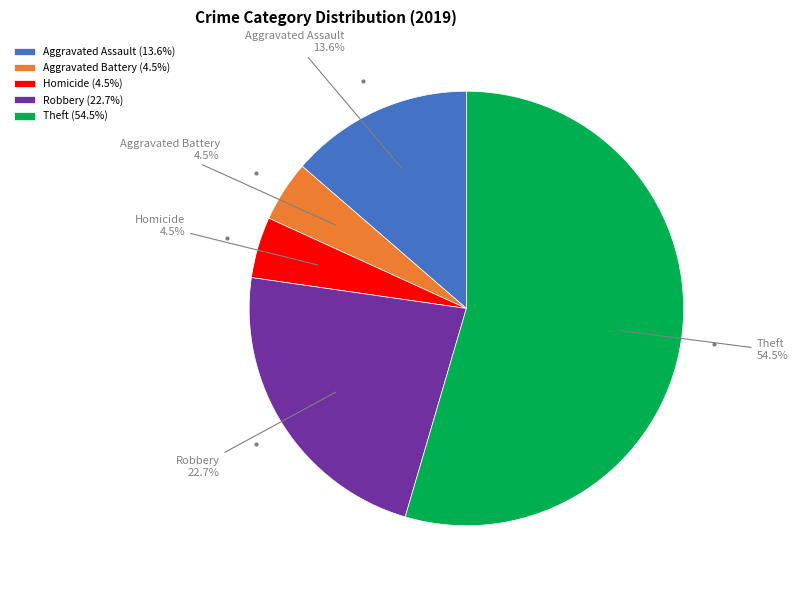

Between Aggravated Battery and Aggravated Assault, which is larger?

Aggravated Assault